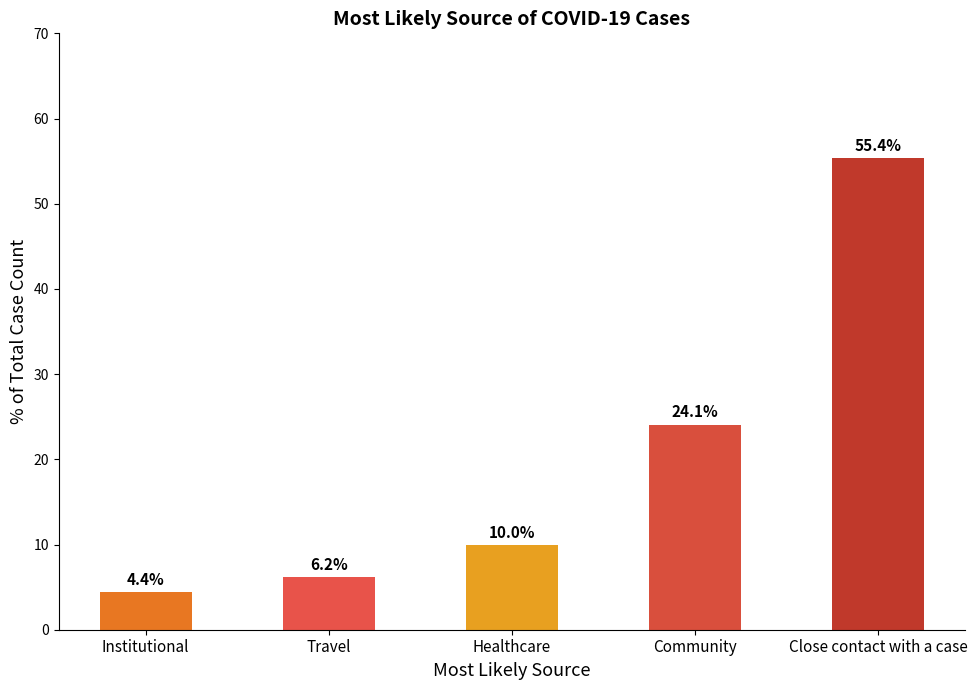

Where is the data nearest to the value 0?

Institutional